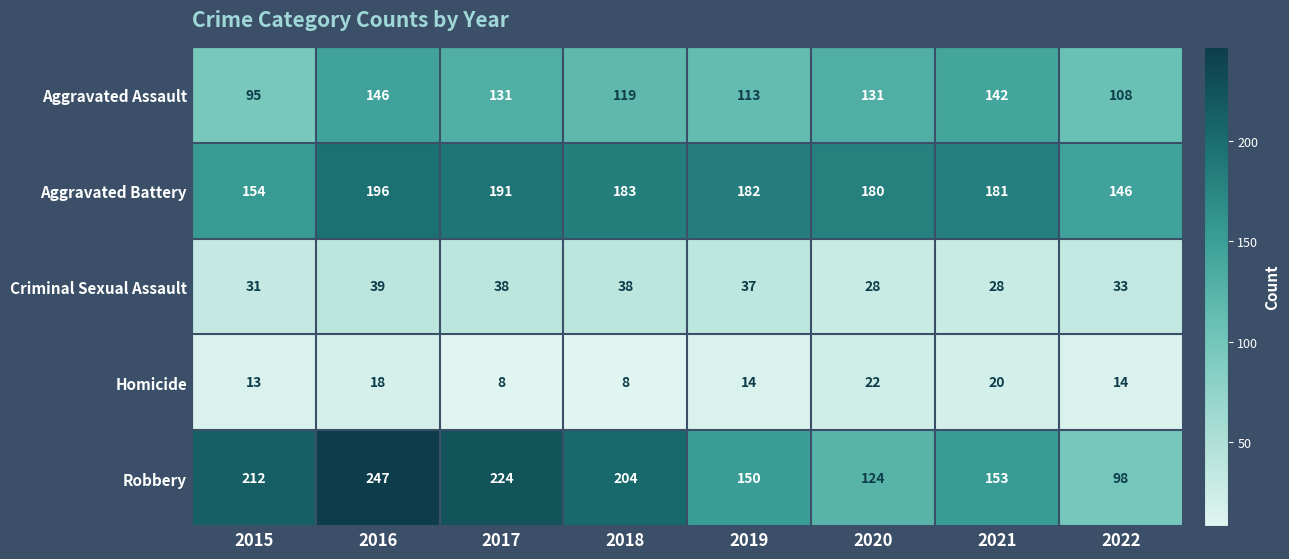

What is the sum of all Criminal Sexual Assault values?

272